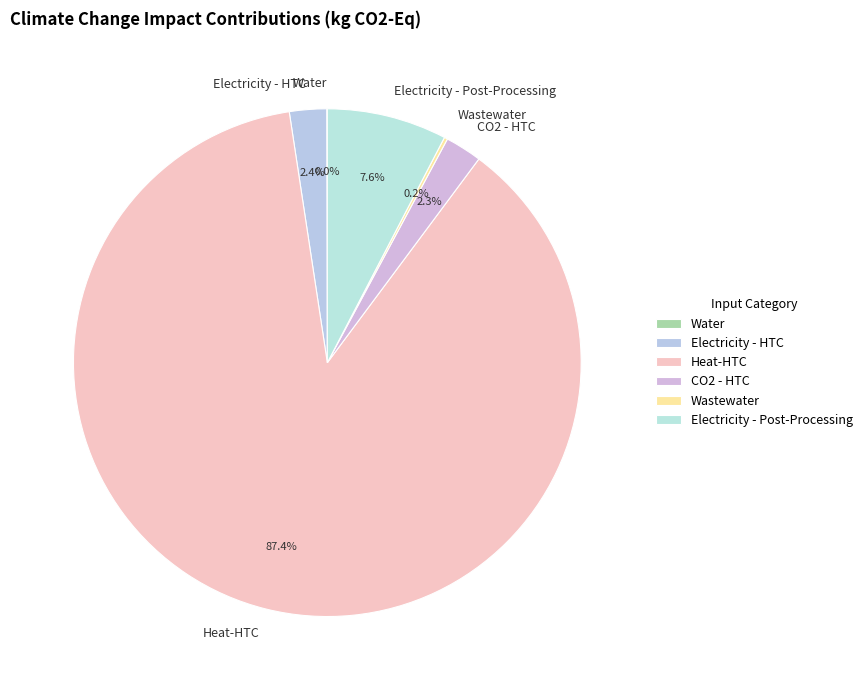

What percentage is the CO2 - HTC slice, to the nearest percent?

2%